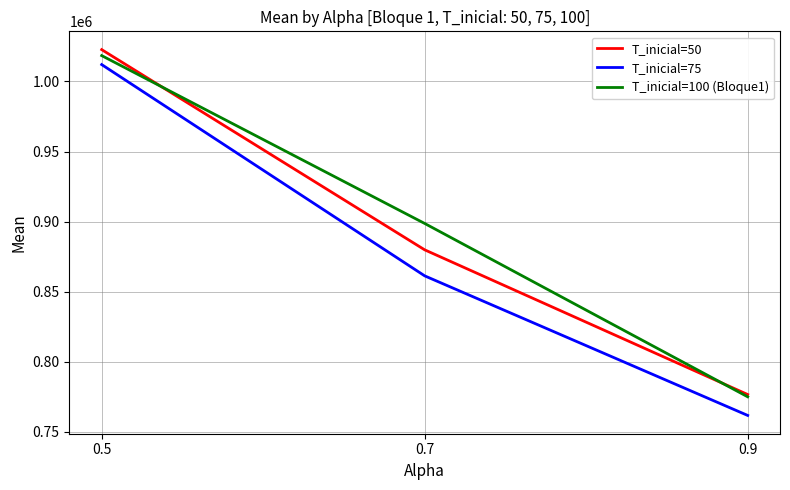

The value of T_inicial=75 at 0.9 is 761693.1. True or false?

True